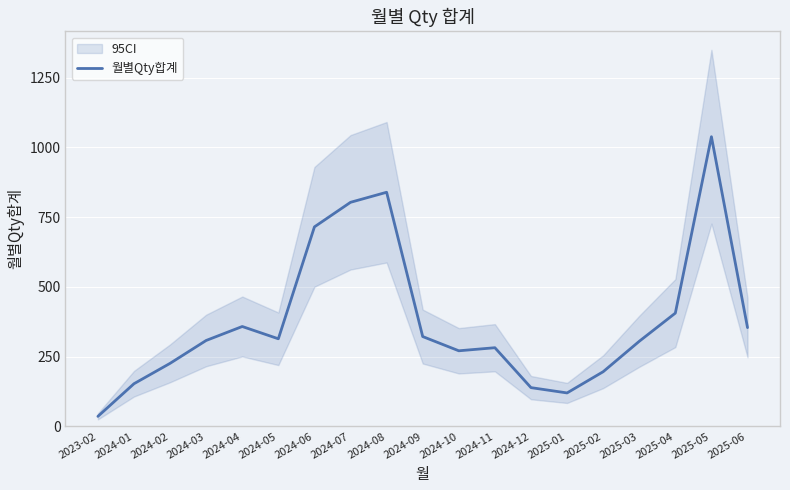

Rank the categories by value from lowest to highest.

2023-02, 2025-01, 2024-12, 2024-01, 2025-02, 2024-02, 2024-10, 2024-11, 2025-03, 2024-03, 2024-05, 2024-09, 2025-06, 2024-04, 2025-04, 2024-06, 2024-07, 2024-08, 2025-05